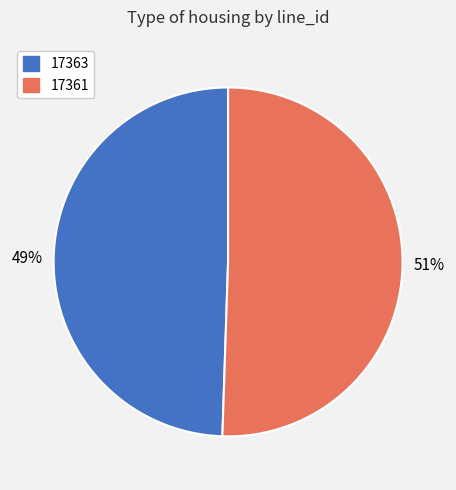

To the nearest percent, what is the average slice percentage?

50%